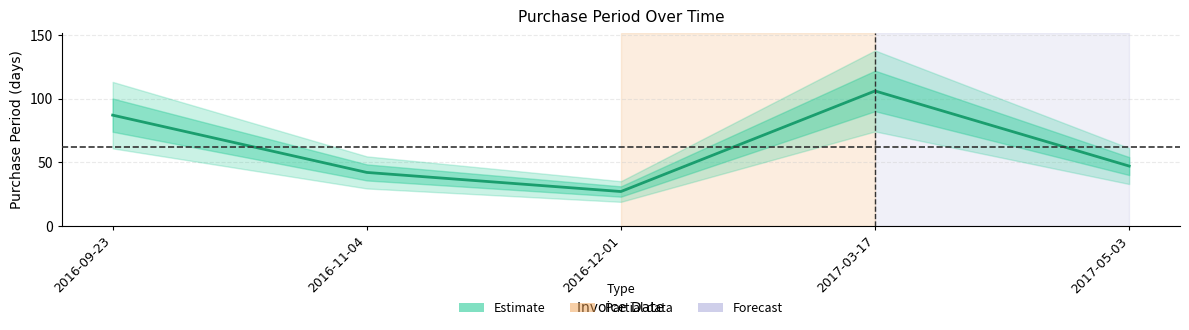

Approximately how many times larger is the value at 2016-09-23 compared to 2017-05-03?

1.9